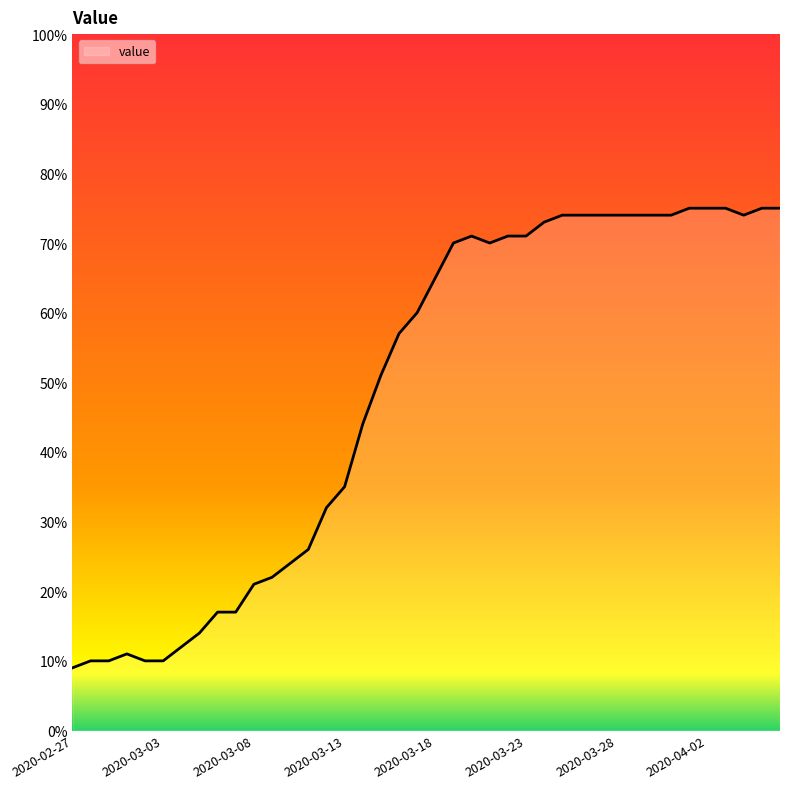

What is the greatest value displayed?

75